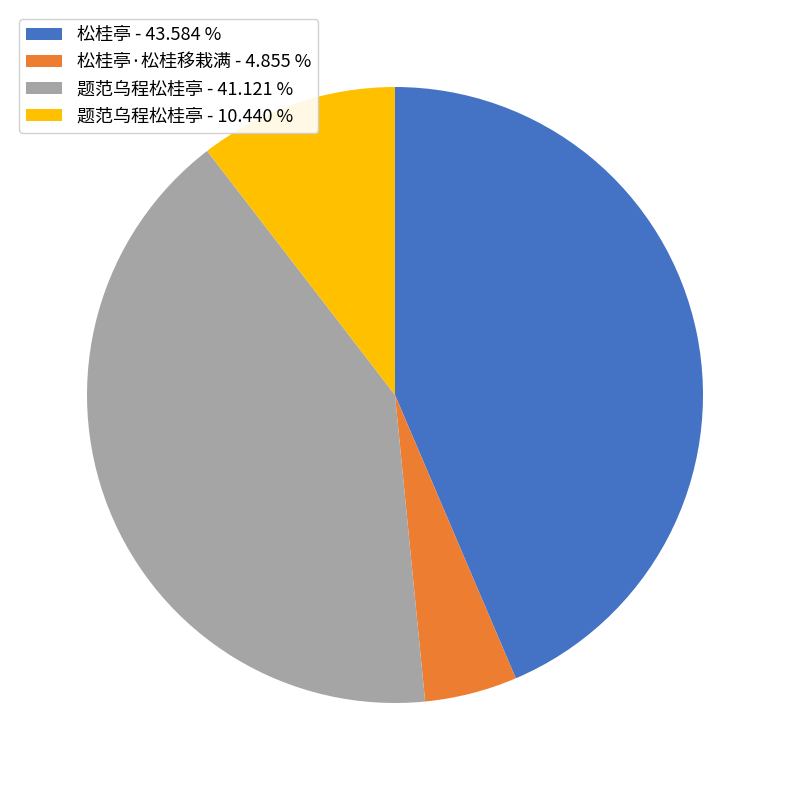

Rank the categories by value from highest to lowest.

松桂亭 - 43.584 %, 题范乌程松桂亭 - 41.121 %, 题范乌程松桂亭 - 10.440 %, 松桂亭·松桂移栽满 - 4.855 %